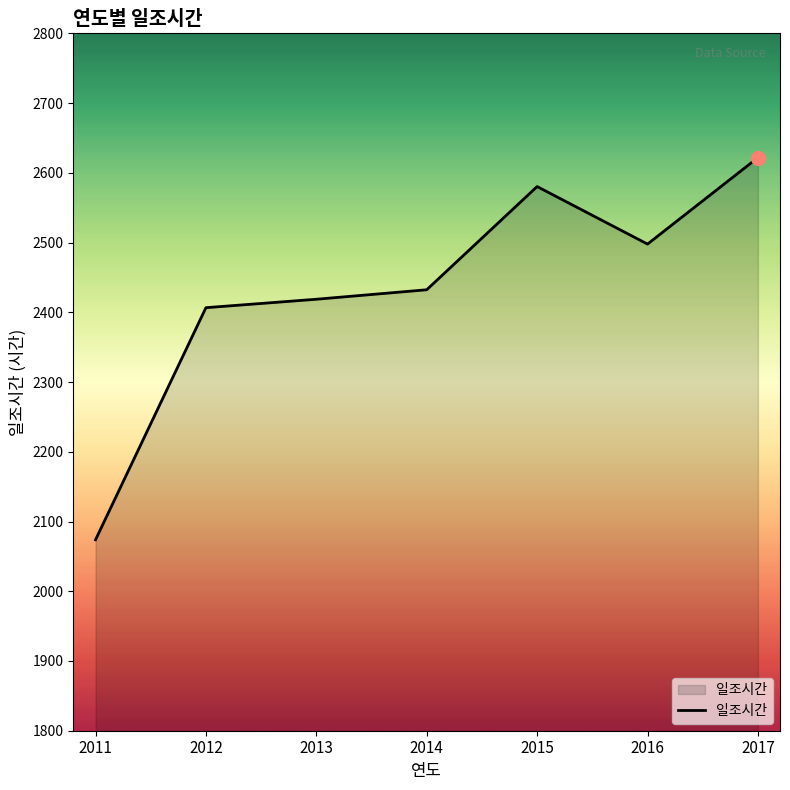

How many lines are shown in the chart?

1